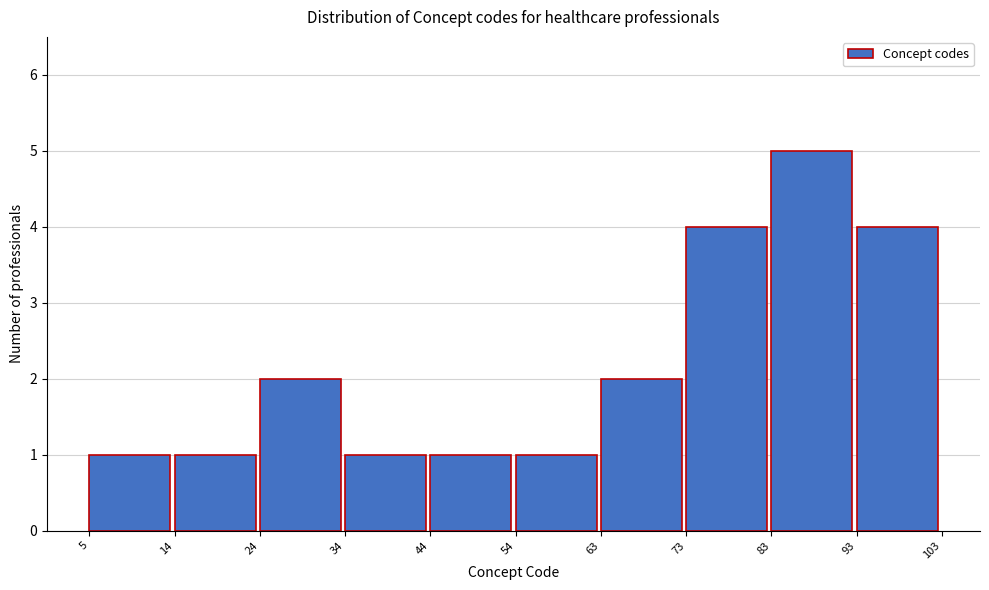

Reading left to right, list every bar in this chart as the range it spans on the x-axis followed by its height. The values are not printed on the chart, so give them approximately, as read against the axis.

5 to 14: 1
14 to 24: 1
24 to 34: 2
34 to 44: 1
44 to 54: 1
54 to 63: 1
63 to 73: 2
73 to 83: 4
83 to 93: 5
93 to 103: 4